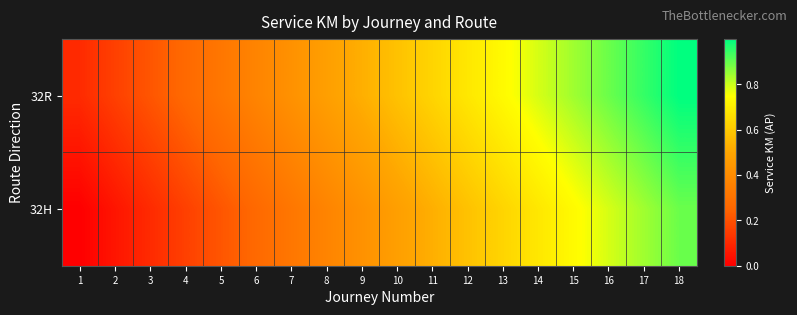

Reading right to left, what are all the values shown in this chart?

32R: 18=1.0	17=0.9	16=0.9	15=0.8	14=0.8	13=0.7	12=0.7	11=0.6	10=0.6	9=0.5	8=0.5	7=0.4	6=0.4	5=0.3	4=0.3	3=0.2	2=0.2	1=0.1
32H: 18=0.9	17=0.8	16=0.8	15=0.7	14=0.7	13=0.6	12=0.6	11=0.5	10=0.5	9=0.4	8=0.4	7=0.3	6=0.3	5=0.2	4=0.2	3=0.1	2=0.1	1=0.0